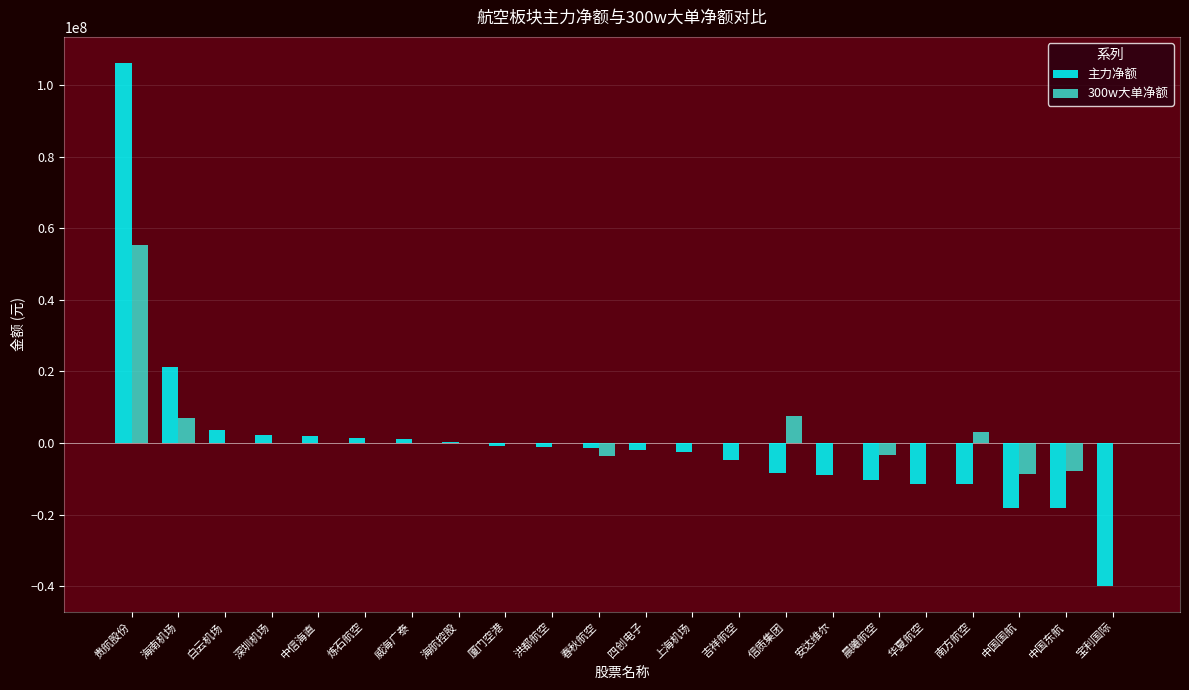

Count the number of categories in the chart.

22